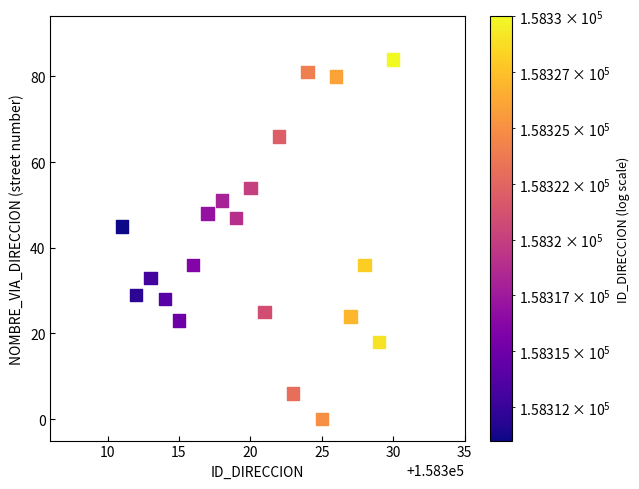

What Y value in the scatter plot is closest to 42?

45